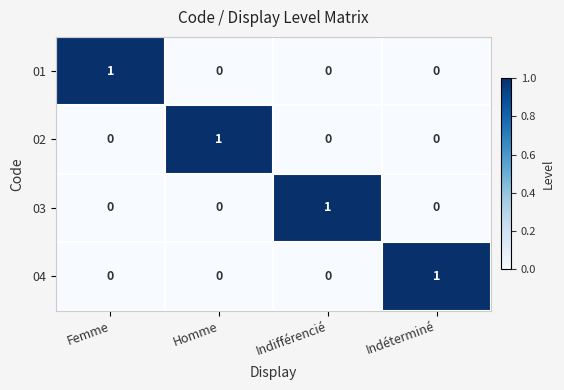

Count the 04 values in the range 0 to 1.

4